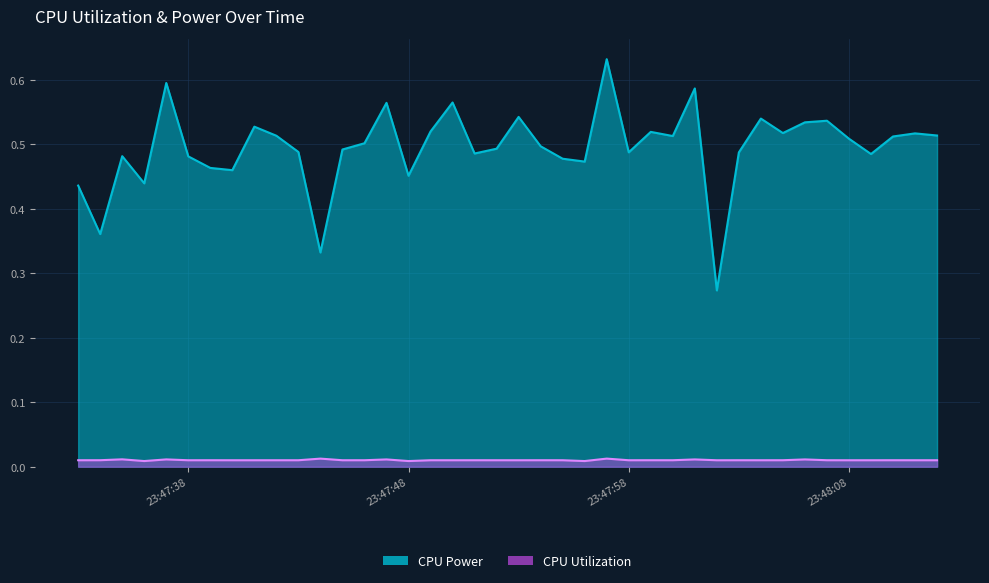

The CPU Utilization series shows 0.0 at 2025-03-26 23:48:07. True or false?

False